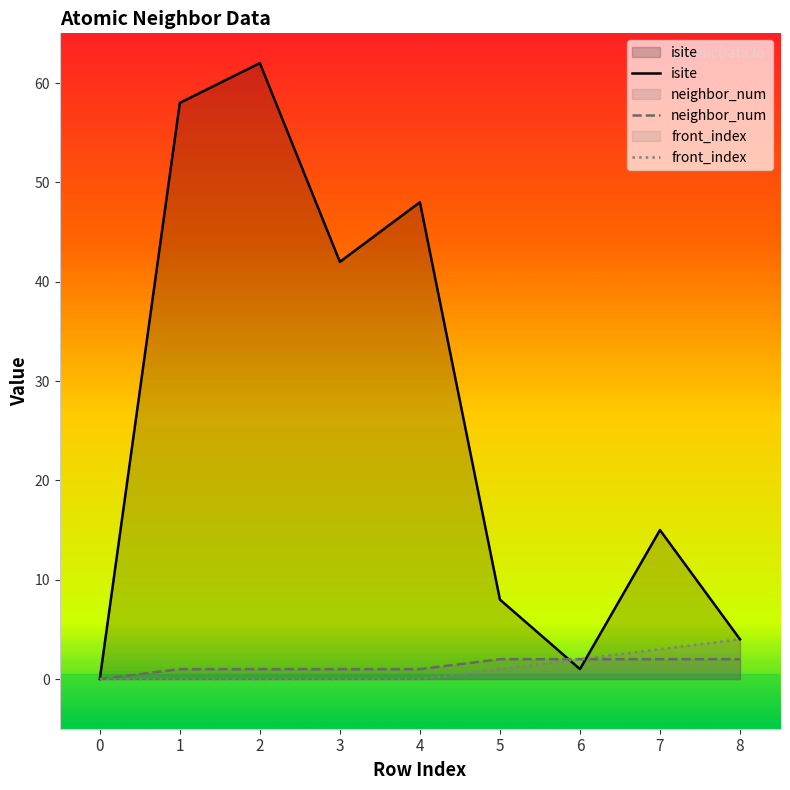

Which series has the largest range (max minus min)?

isite